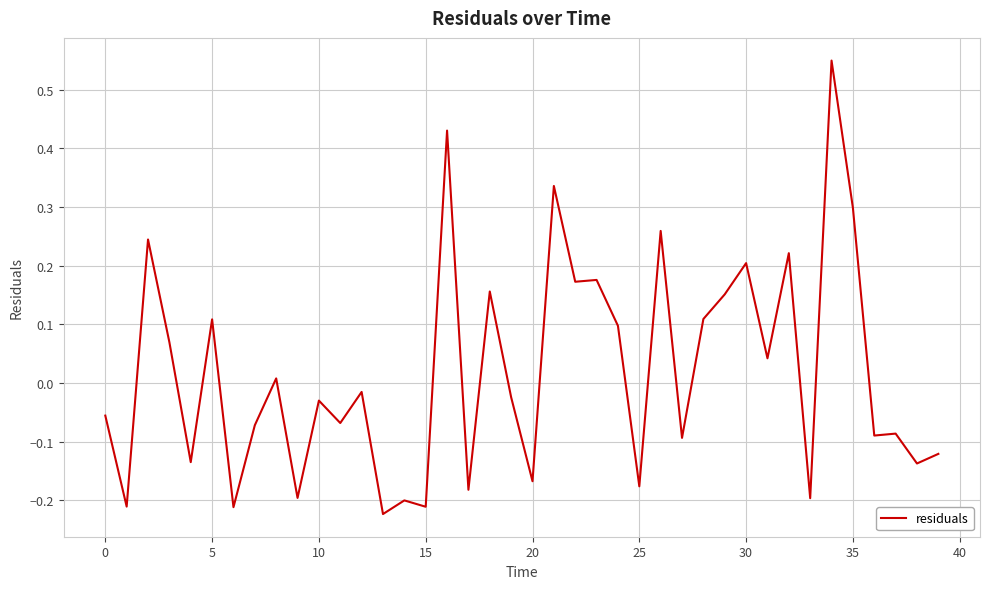

What is the difference between the maximum and second lowest values?

0.8